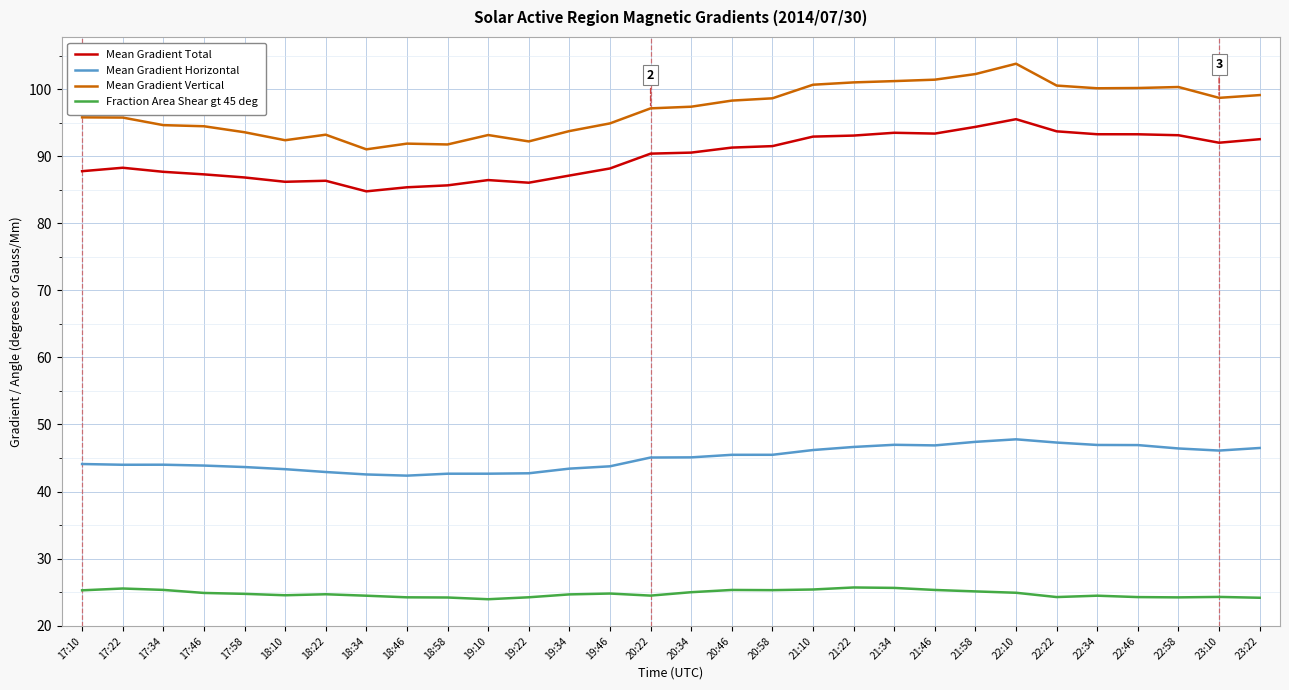

What is the maximum value shown in the chart?

103.8